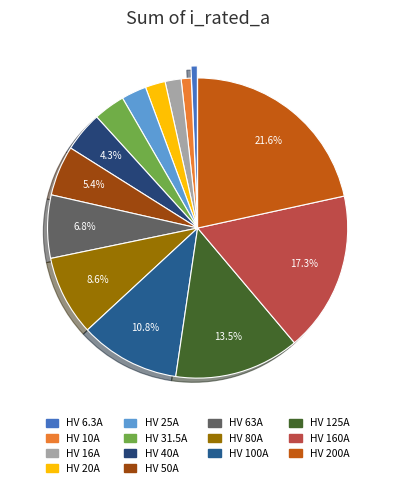

Does HV 160A represent more than half of the total?

No